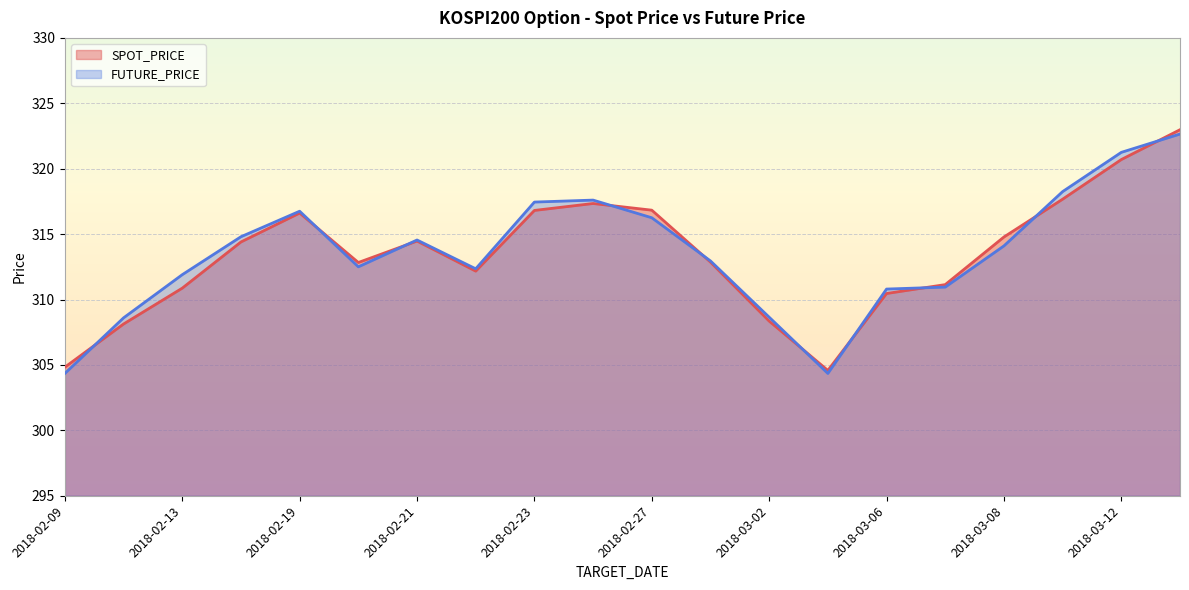

In SPOT_PRICE, how many points are lower than both neighbors (excluding endpoints)?

3